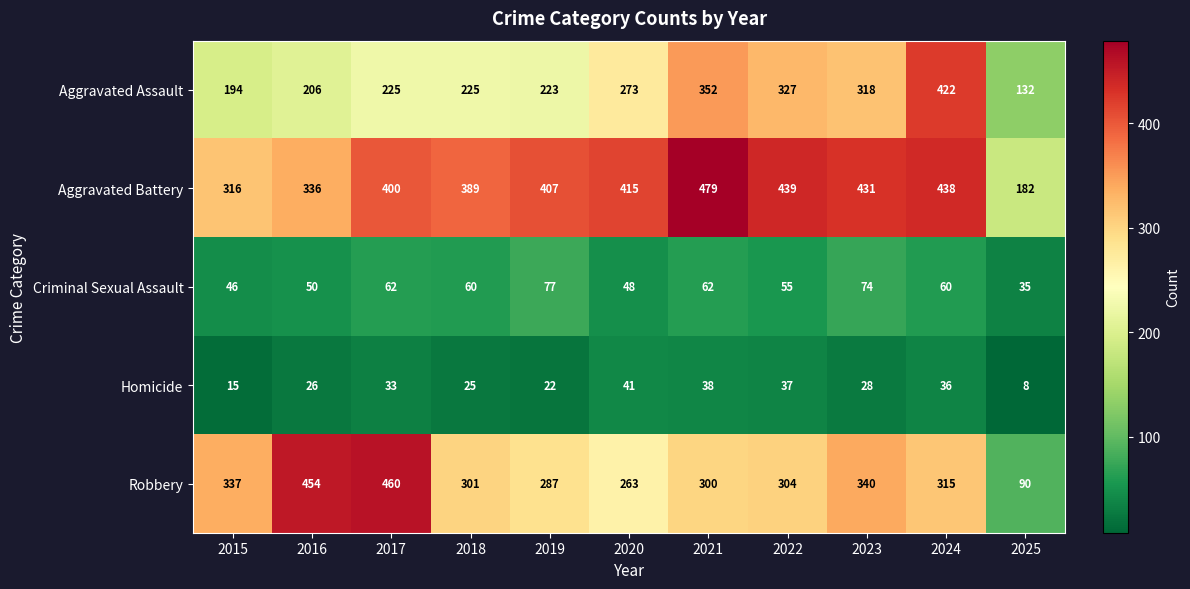

At which category does the chart reach its peak across all series?

2021